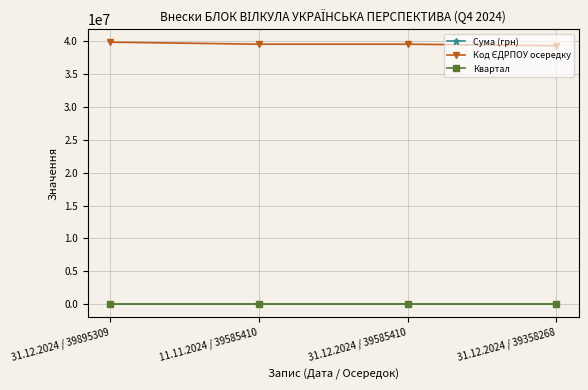

What is the label of the 4th point from the right?

31.12.2024 / 39895309